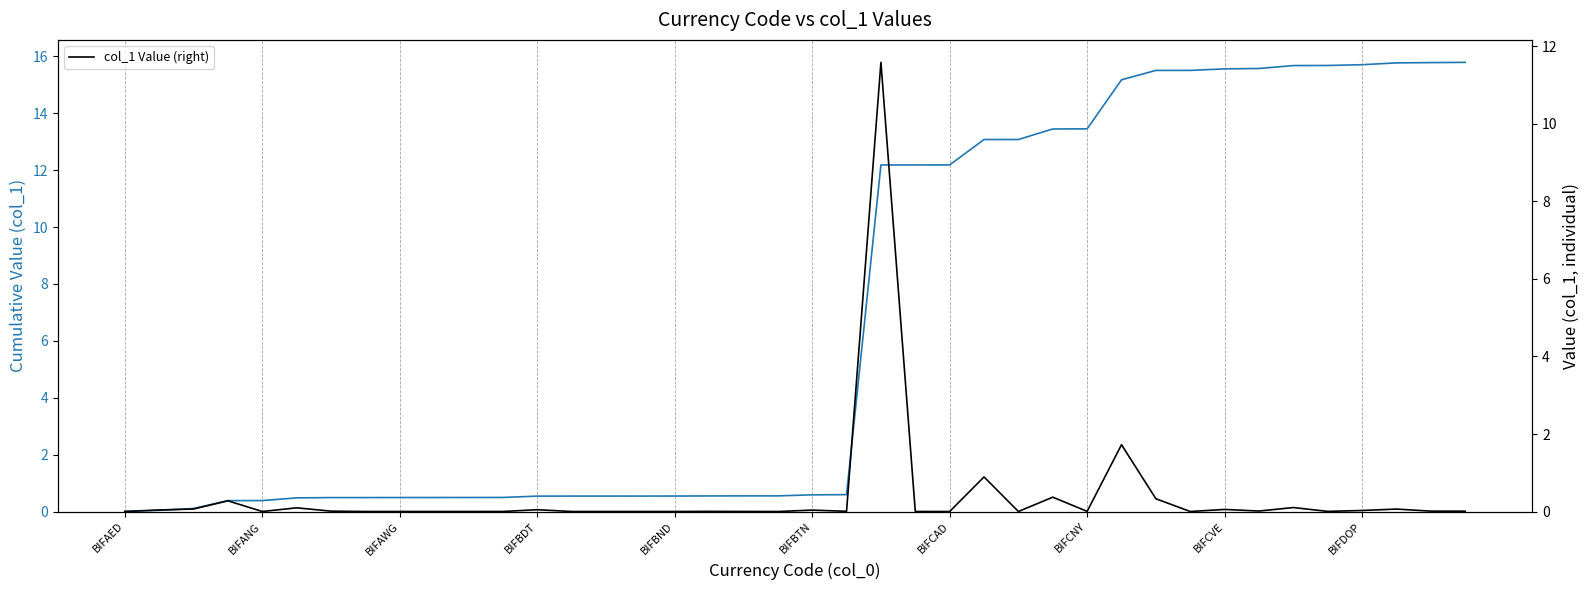

How many interior local valleys does the col_1 Value (right) series have?

12